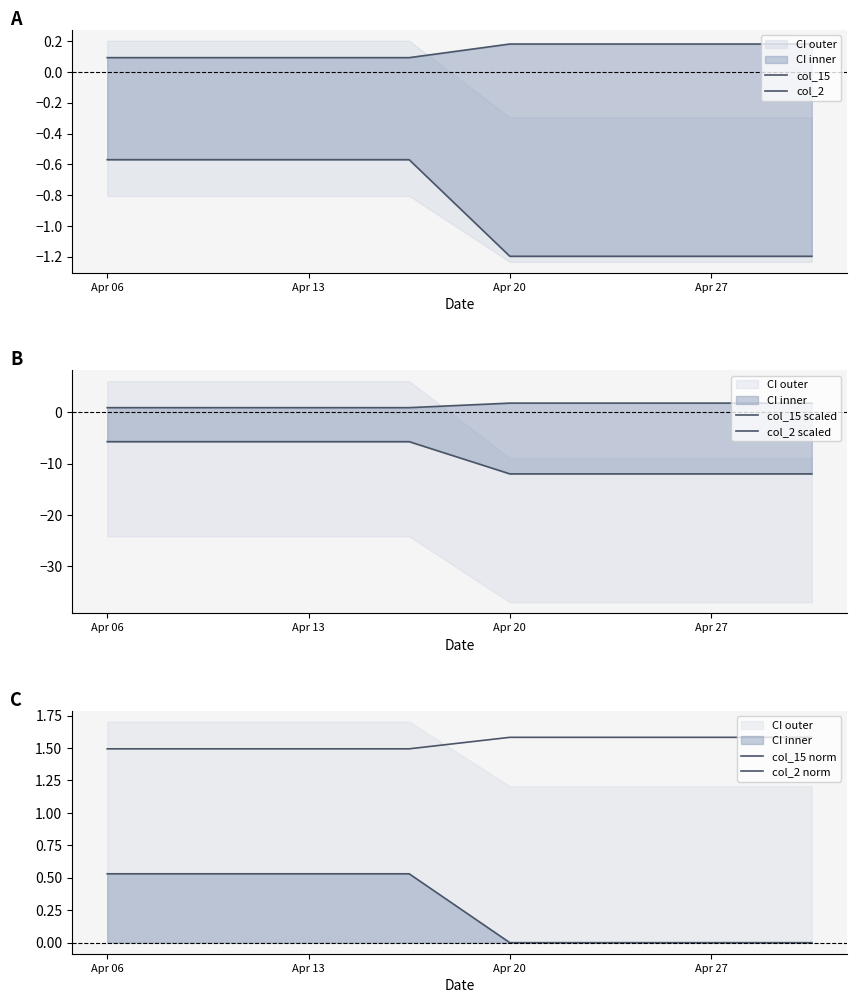

Reading left to right, transcribe all the data shown in this chart.

col_15: 0.1	0.1	0.1	0.1	0.2	0.2	0.2	0.2
col_2: -0.6	-0.6	-0.6	-0.6	-1.2	-1.2	-1.2	-1.2
col_15 scaled: 0.9	0.9	0.9	0.9	1.8	1.8	1.8	1.8
col_2 scaled: -5.7	-5.7	-5.7	-5.7	-12.0	-12.0	-12.0	-12.0
col_15 norm: 1.5	1.5	1.5	1.5	1.6	1.6	1.6	1.6
col_2 norm: 0.5	0.5	0.5	0.5	0.0	0.0	0.0	0.0